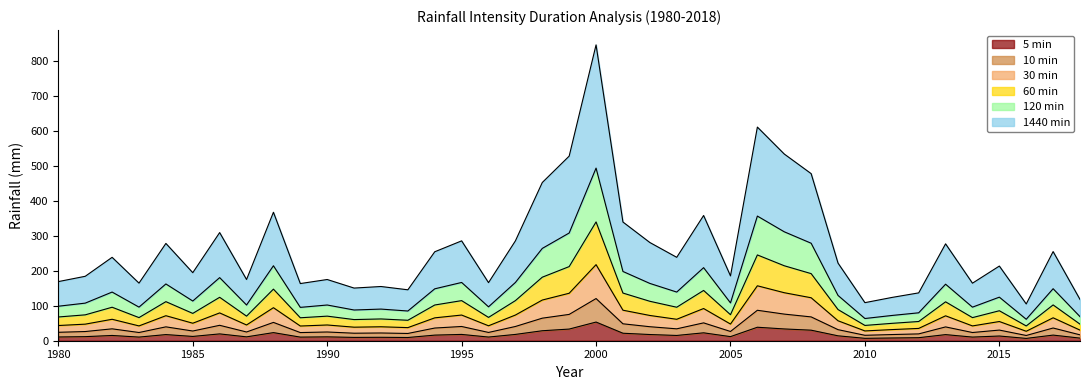

What value does the 5 min series have at 1994?

16.1